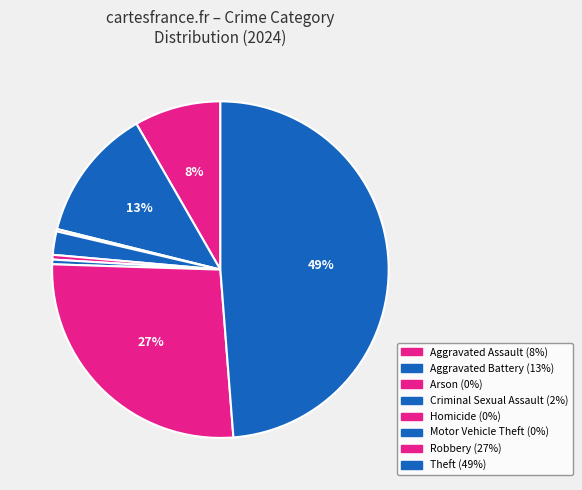

Rank the categories by value from highest to lowest.

Theft, Robbery, Aggravated Battery, Aggravated Assault, Criminal Sexual Assault, Homicide, Motor Vehicle Theft, Arson